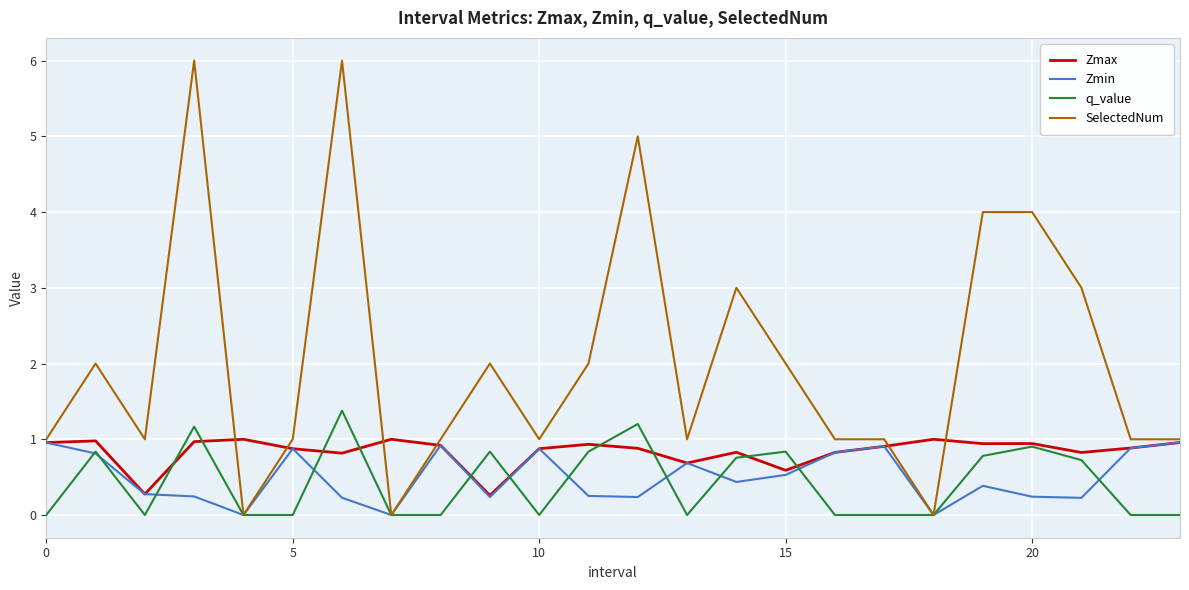

How many lines are shown in the chart?

4